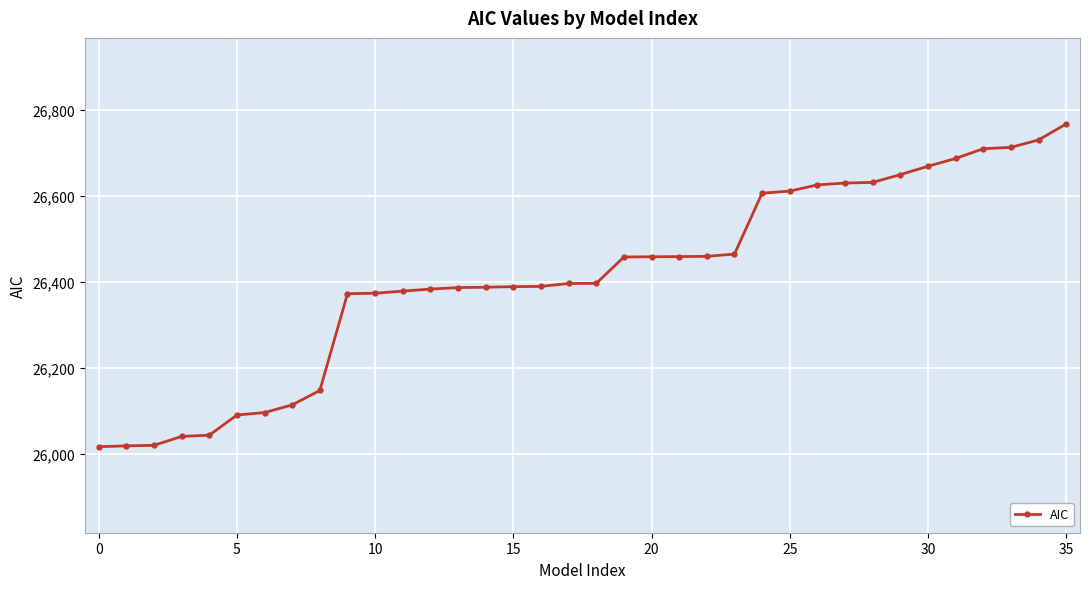

What is the value of the 35th point from the left?

26730.4